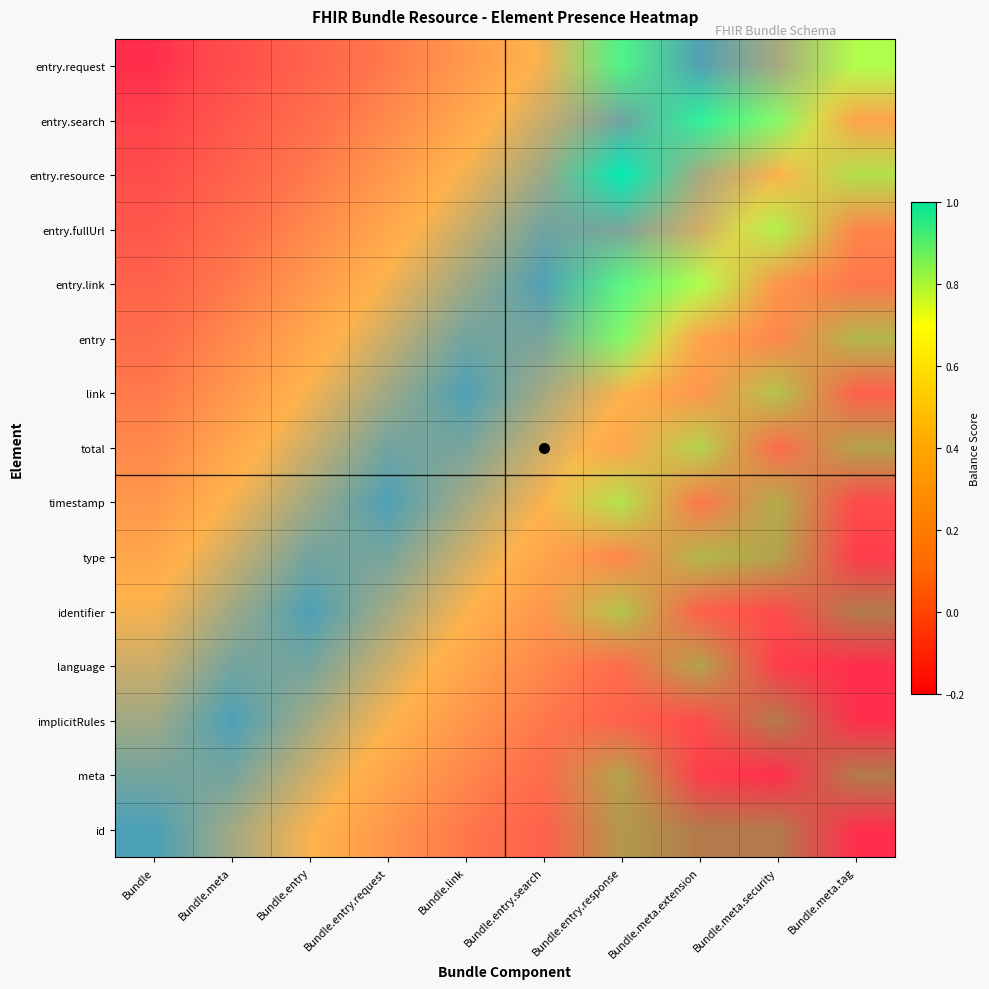

Between Bundle.entry.request and Bundle.link, which is larger?

Bundle.entry.request